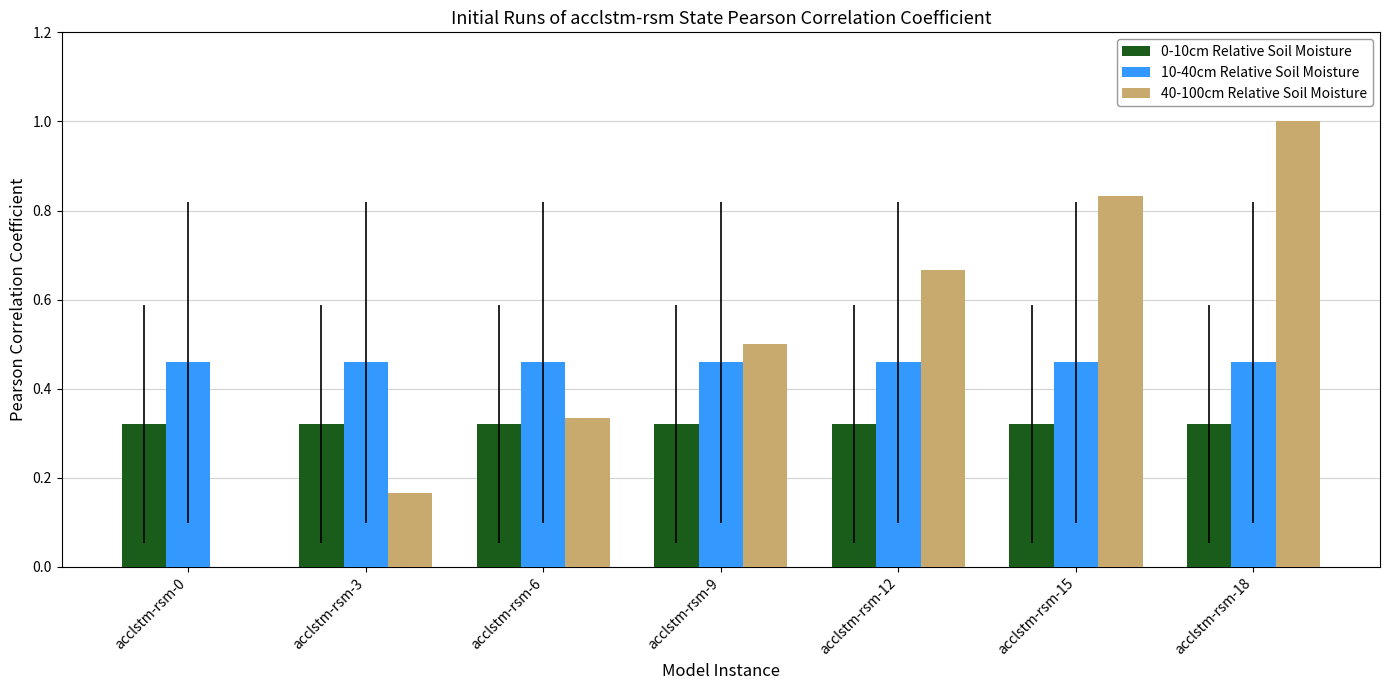

How many categories are shown in the chart?

7